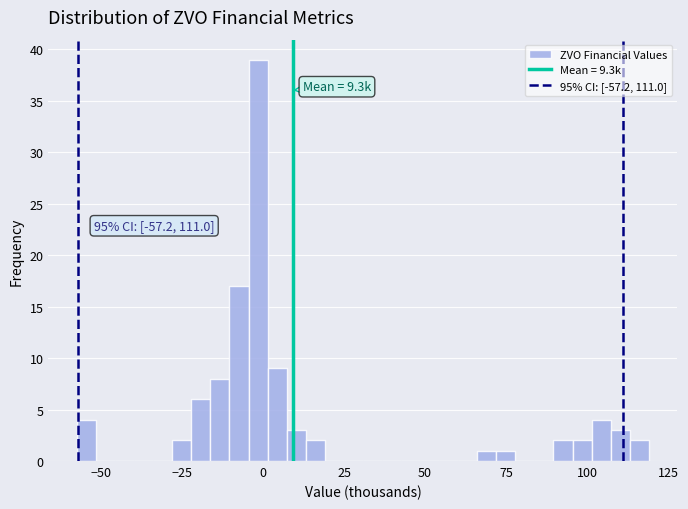

Around what value on the x-axis is the tallest bar? Give the approximate position of its centre, as read against the axis.

0